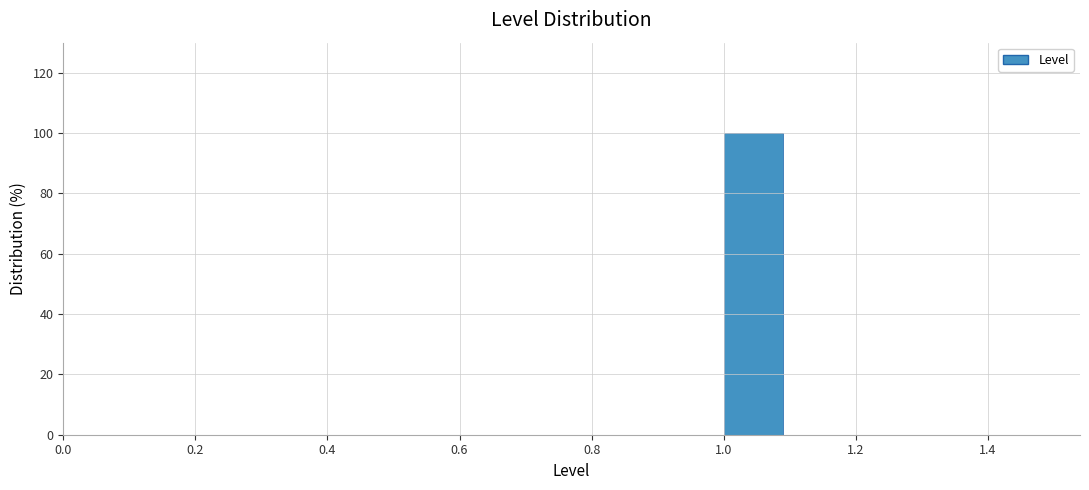

Reading left to right, transcribe this chart: for each bar, give the range it covers on the x-axis and its height. The values are not printed on the chart, so give them approximately, as read against the axis.

0.5 to 0.6: 0
0.6 to 0.7: 0
0.7 to 0.8: 0
0.8 to 0.9: 0
0.9 to 1.0: 0
1.0 to 1.1: 100
1.1 to 1.2: 0
1.2 to 1.3: 0
1.3 to 1.4: 0
1.4 to 1.5: 0